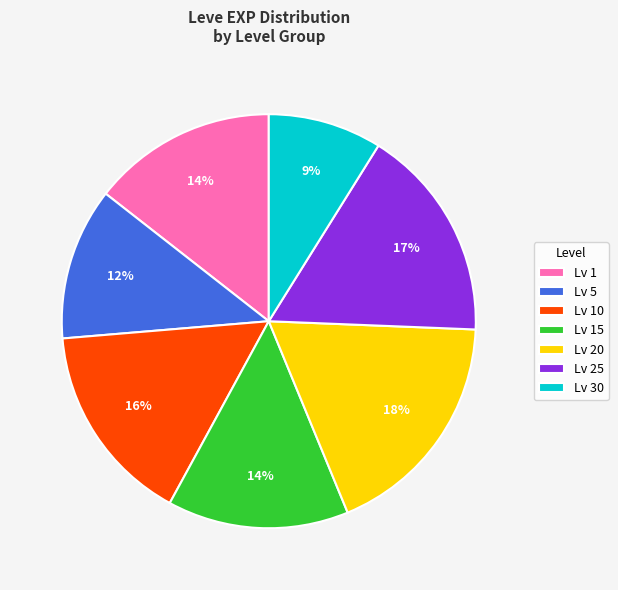

Is it true that Lv 25 is 17% of the pie?

True